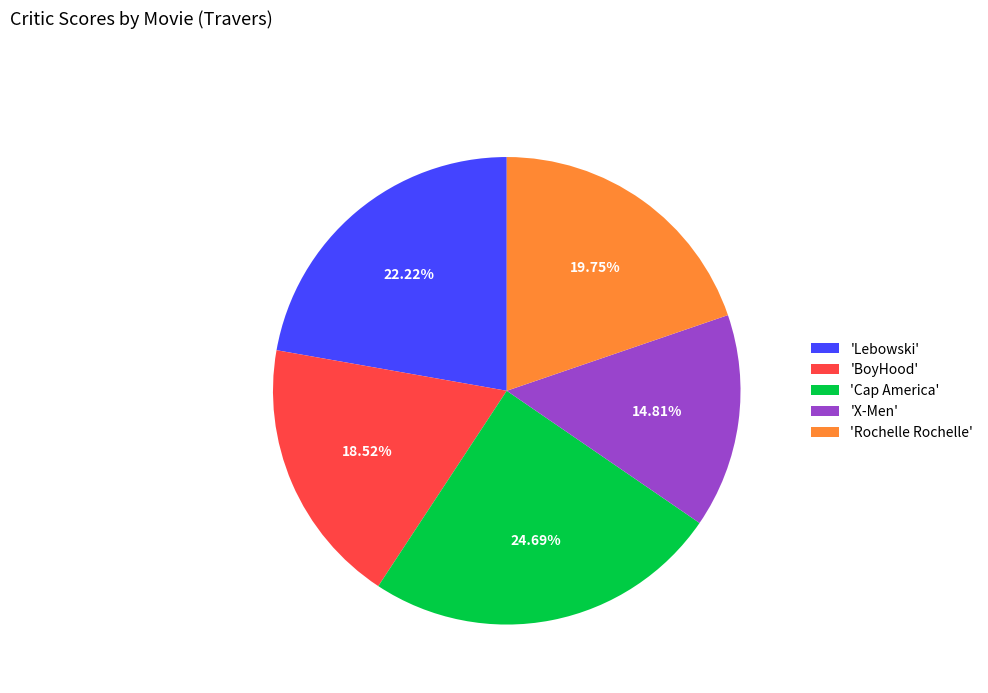

Does any single category account for the majority?

No